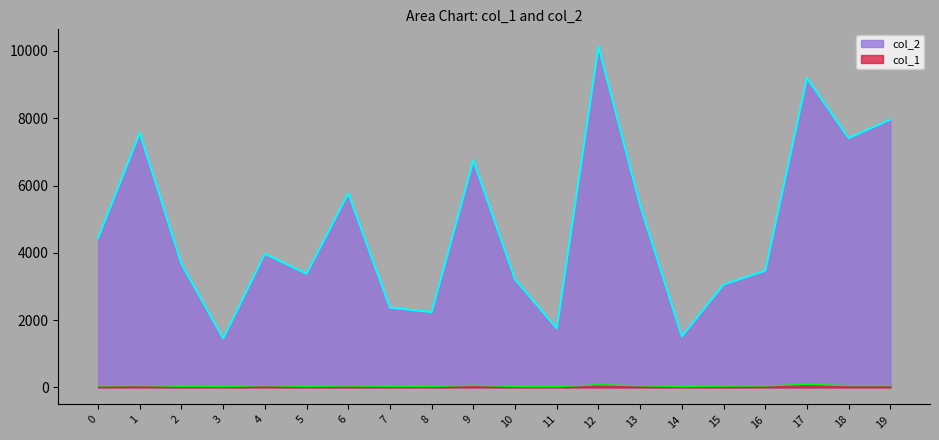

Between 5 and 13, which series saw the biggest shift?

col_2